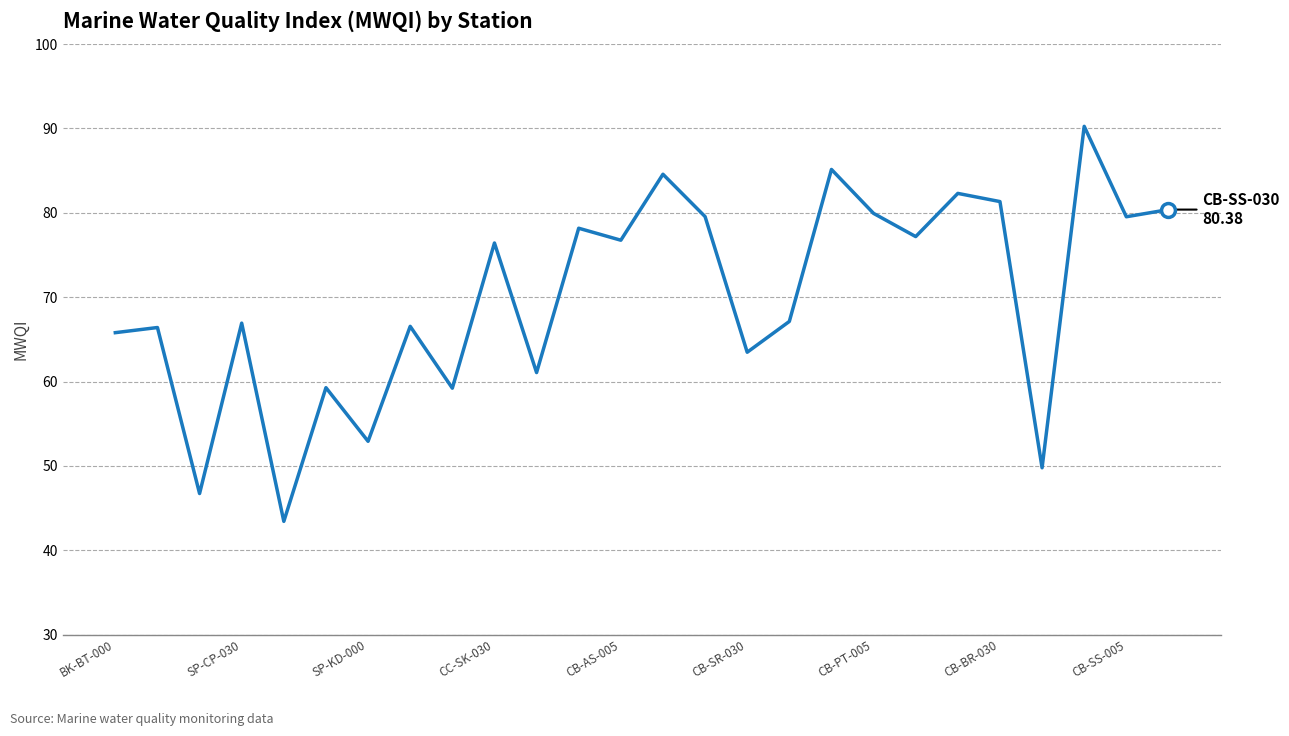

True or false: the data has more than 1 interior local peaks.

True